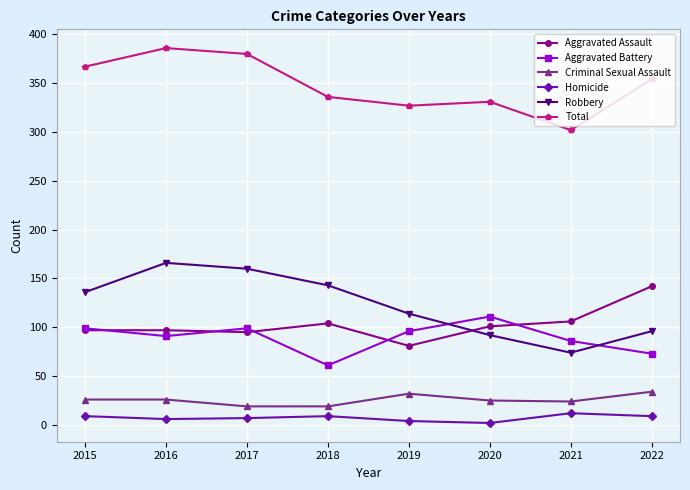

True or false: Aggravated Assault has a value of 101 at 2020.

True